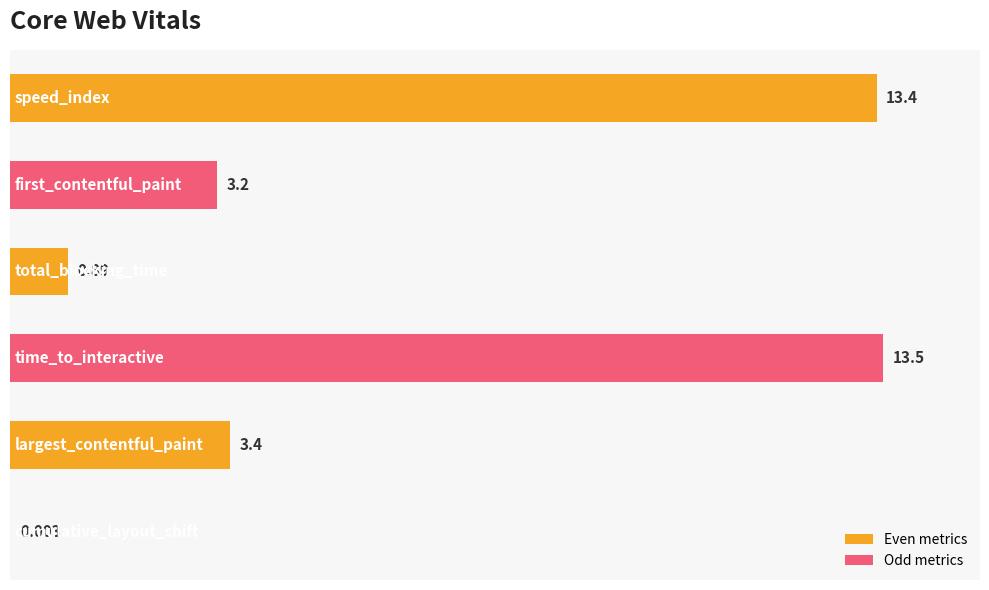

How many values exceed 3?

4